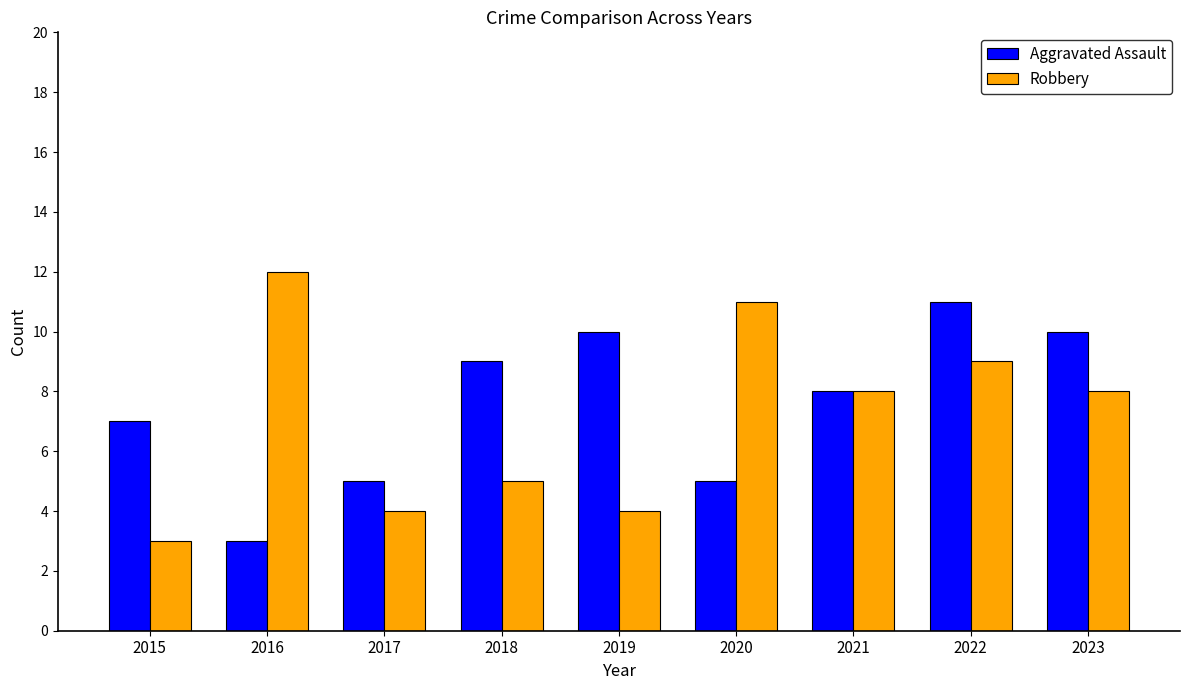

Which series changed the most between 2015 and 2021?

Robbery